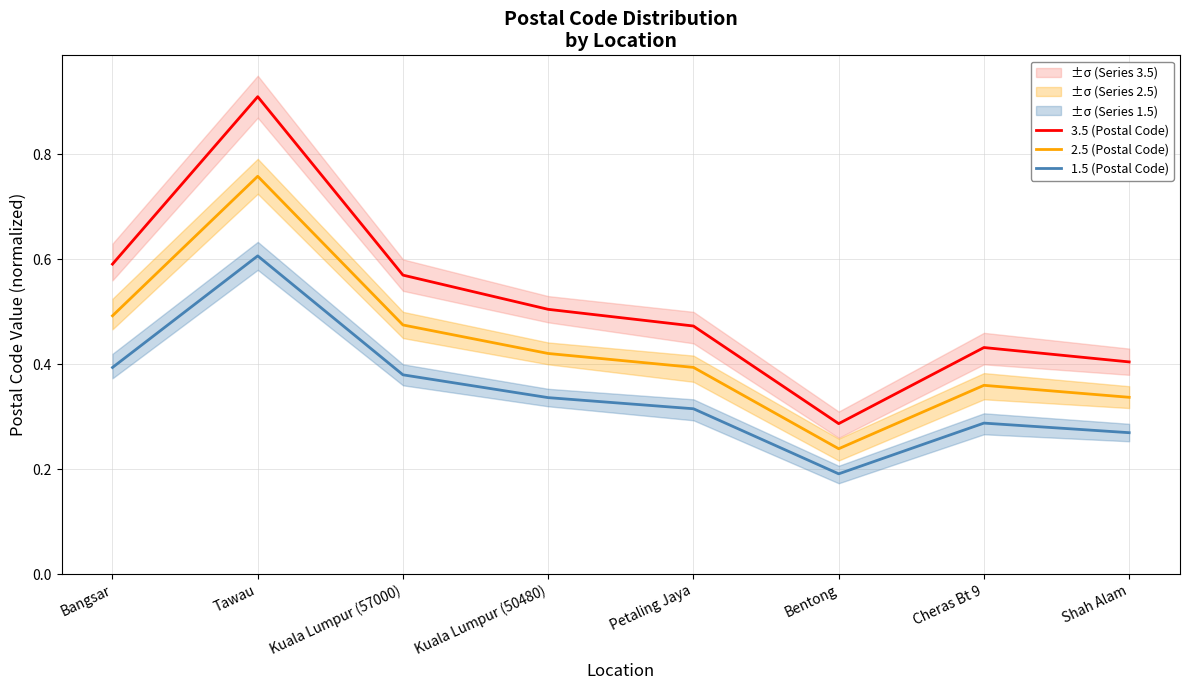

Reading left to right, transcribe all the data shown in this chart.

3.5 (Postal Code): 0.6	0.9	0.6	0.5	0.5	0.3	0.4	0.4
2.5 (Postal Code): 0.5	0.8	0.5	0.4	0.4	0.2	0.4	0.3
1.5 (Postal Code): 0.4	0.6	0.4	0.3	0.3	0.2	0.3	0.3